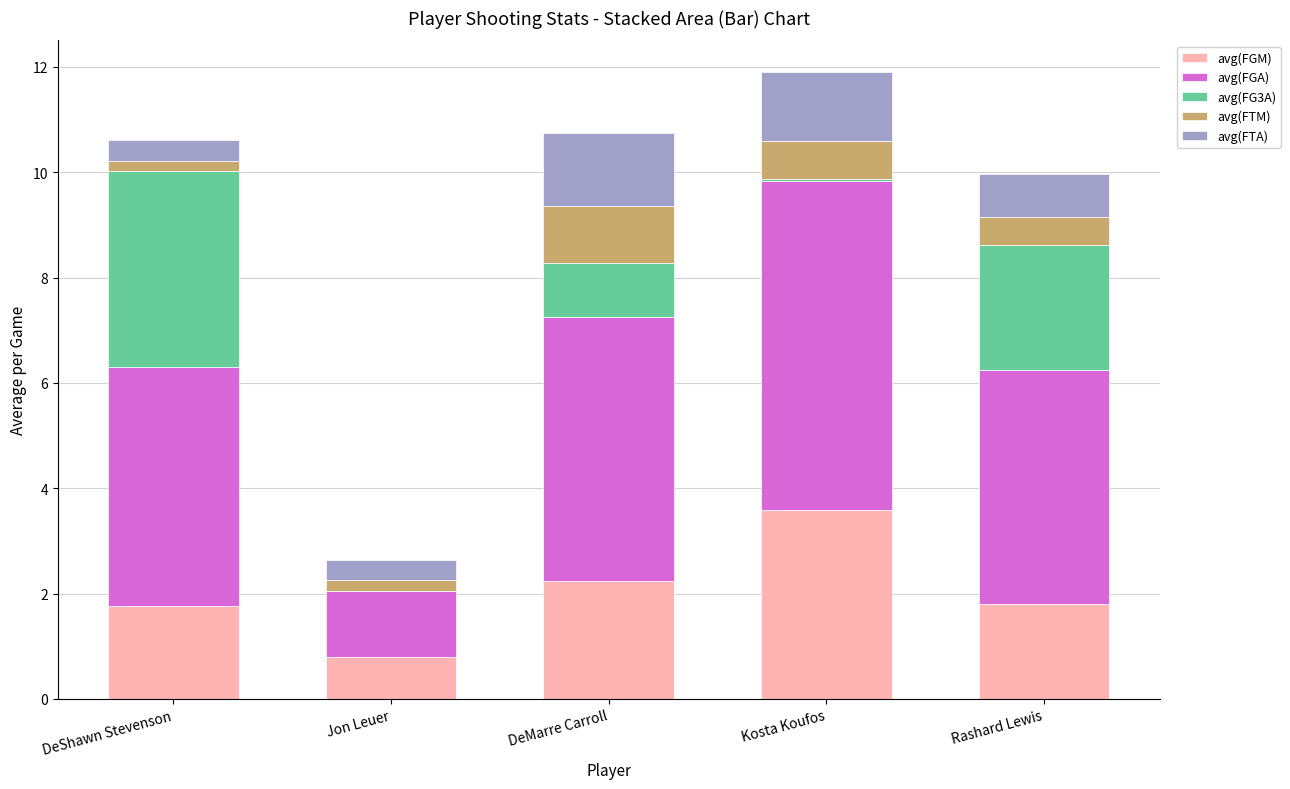

What is the approximate value of avg(FGM) at Rashard Lewis?

1.8